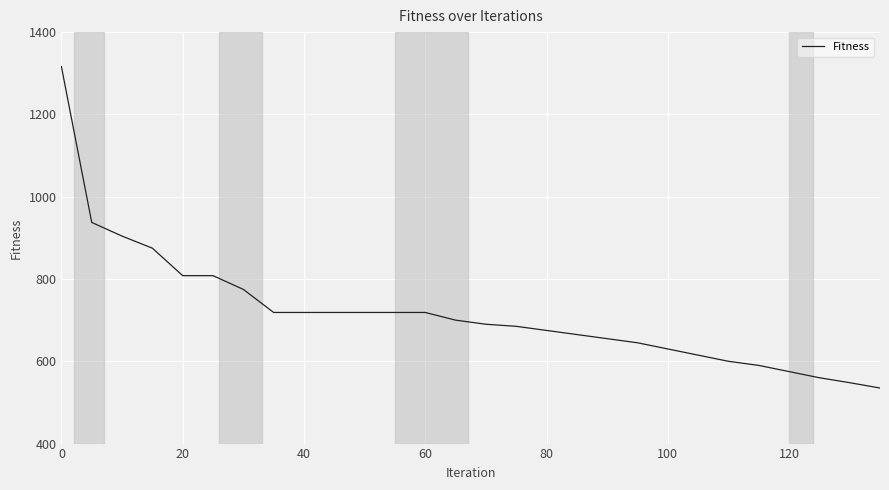

What is the minimum value shown in the chart?

535.0